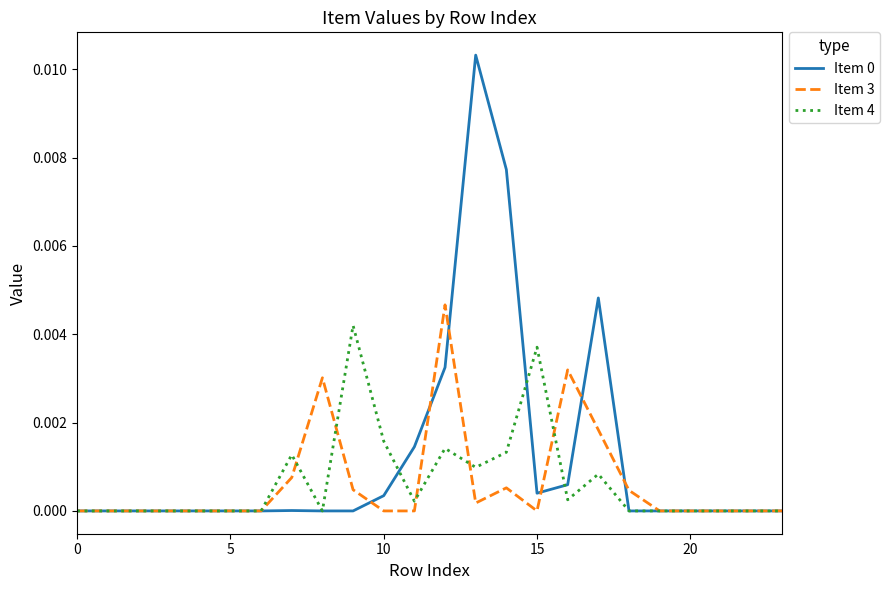

How many lines are shown in the chart?

3